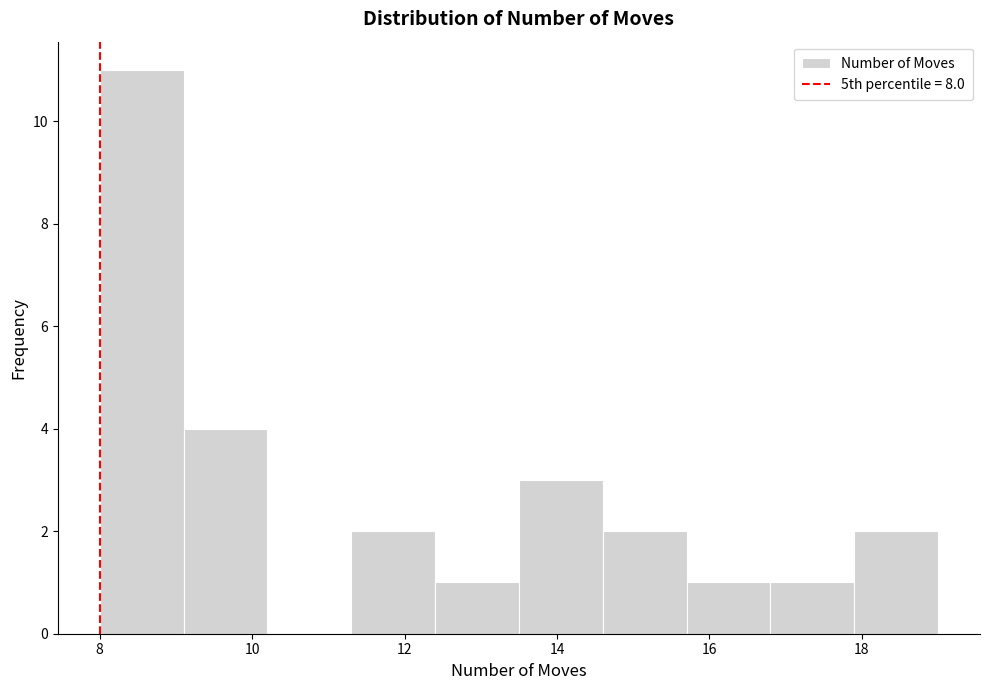

What is the height of the bar covering 12.4 to 13.5 on the x-axis? Neither the bar edges nor the heights are printed on the chart, so give them approximately, as read against the axes.

1